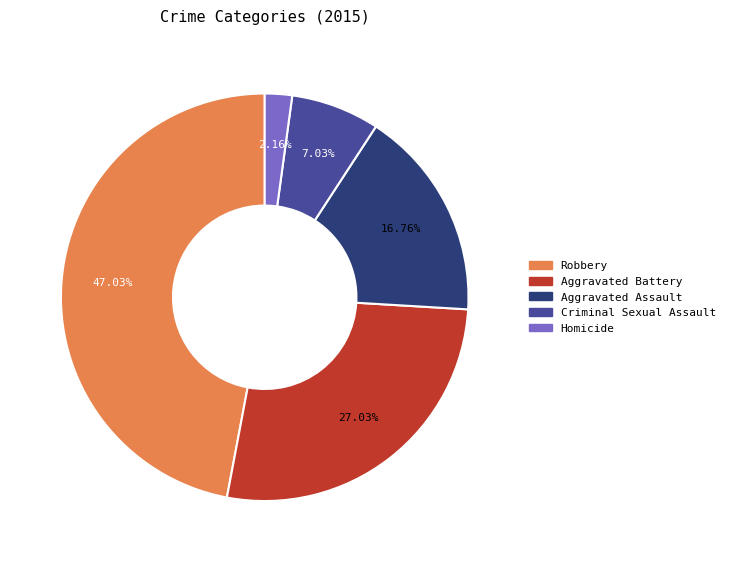

Do Robbery and Homicide together represent more than half of the pie?

No